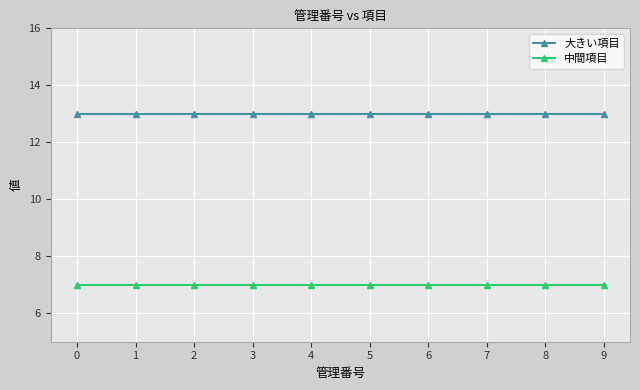

The 大きい項目 series shows 13 at 1. True or false?

True